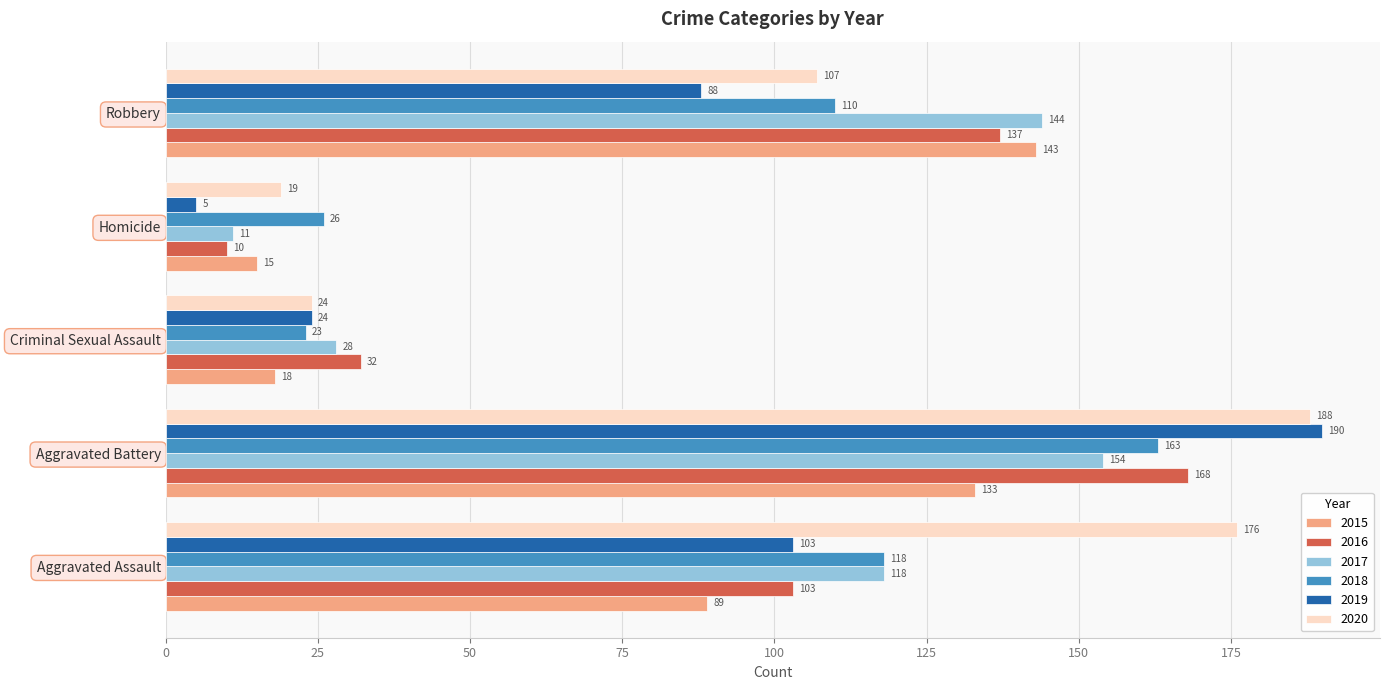

Which label corresponds to the smallest value in the chart?

Homicide